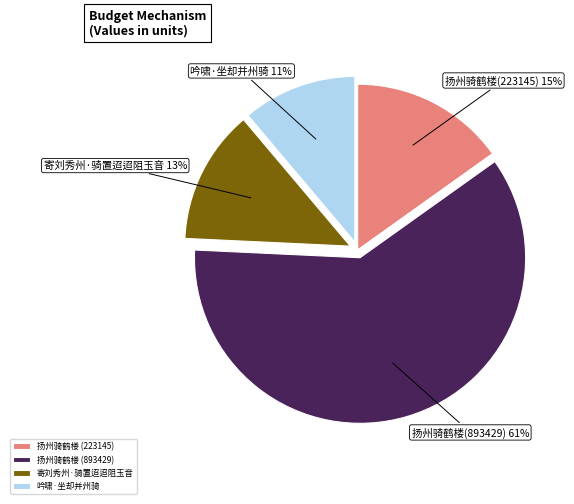

Combined, do 扬州骑鹤楼 (223145) and 寄刘秀州·骑置迢迢阻玉音 account for over 50%?

No